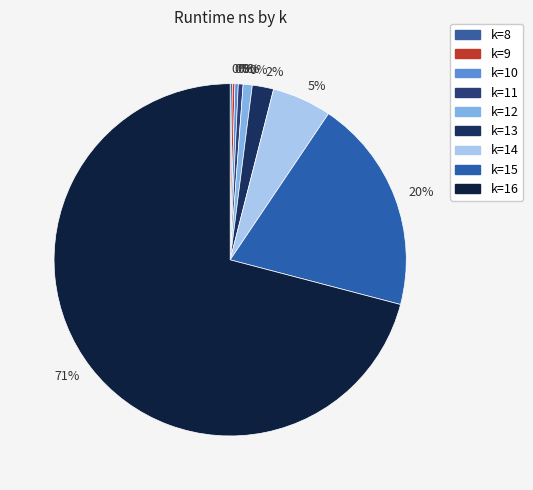

Combined, what portion of the pie is 12 and 10?

1.1%